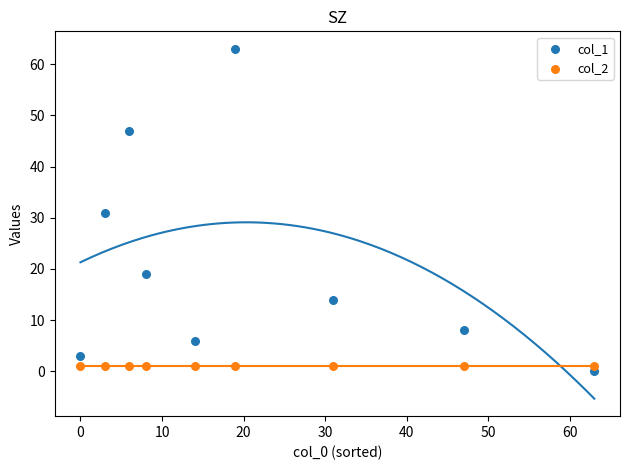

Which series reaches the minimum Y coordinate?

col_1